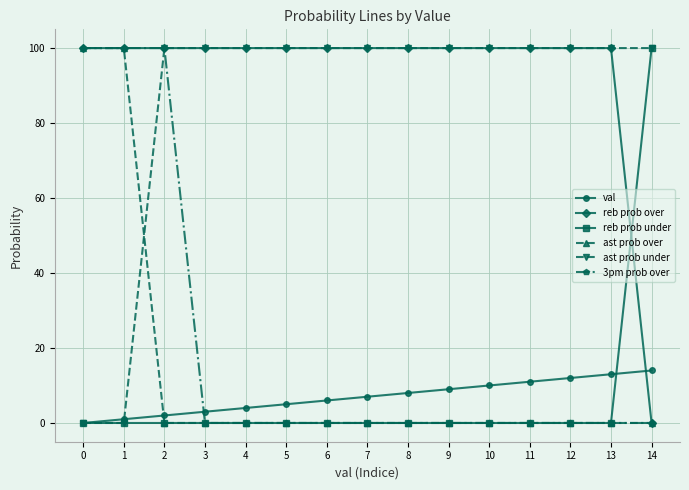

Does the chart display data point markers on the line(s)?

Yes